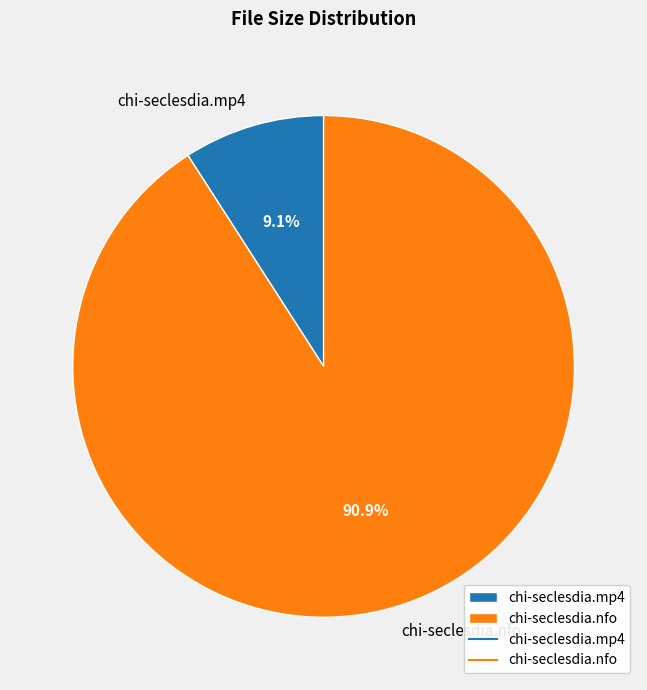

What is the majority slice?

chi-seclesdia.nfo